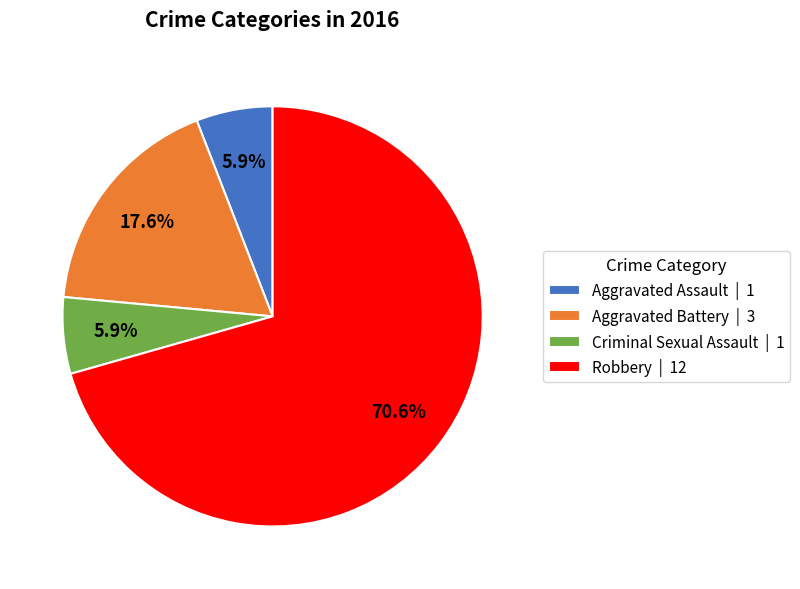

Count the number of slices in the pie.

4